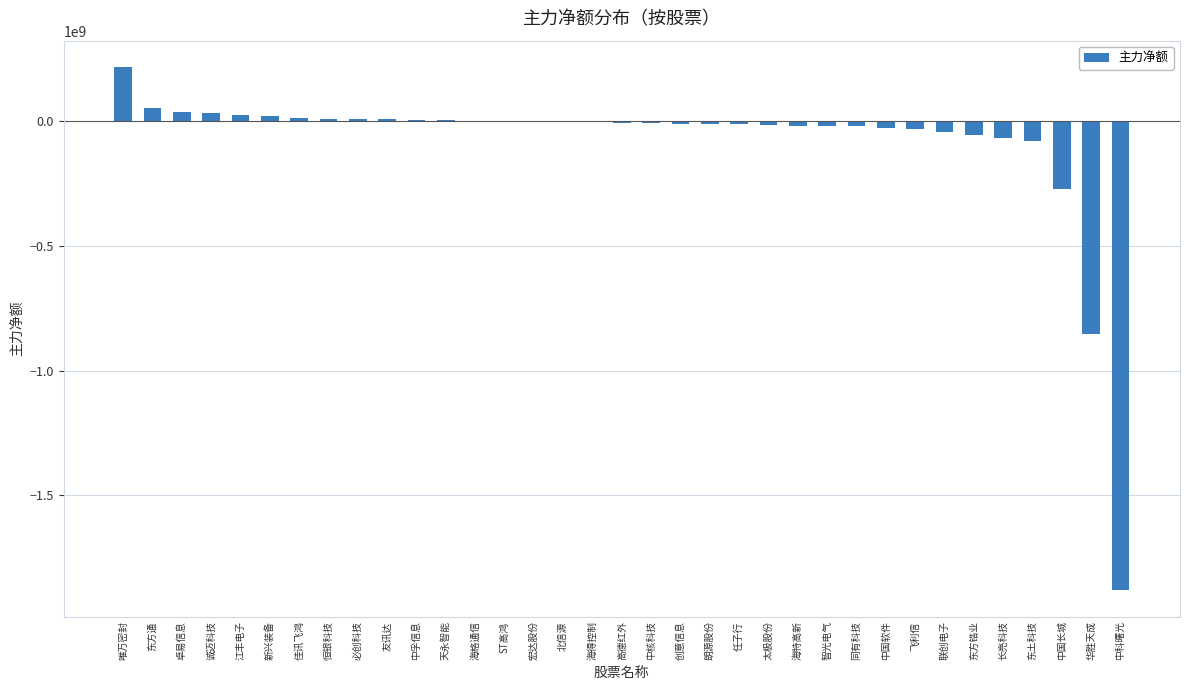

What is the sum of all values?

-3020167329